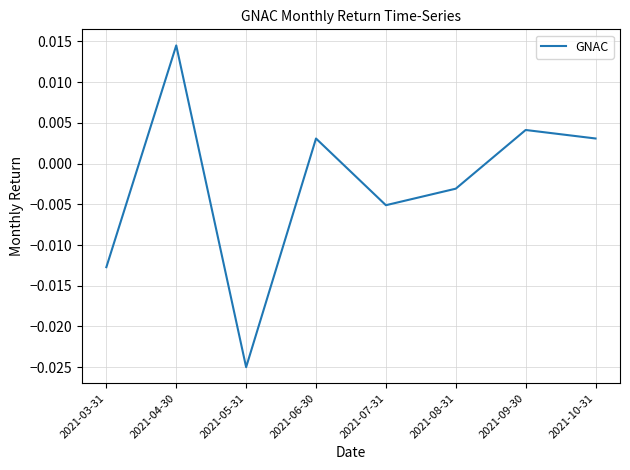

True or false: the data has more than 1 interior local peaks.

True